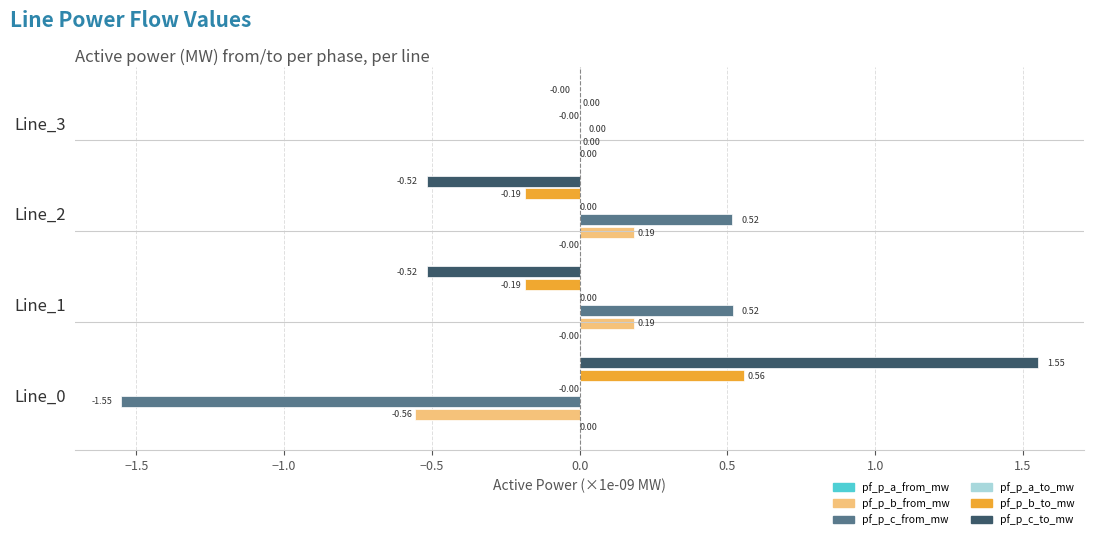

Which series has the largest total across all categories?

pf_p_c_to_mw